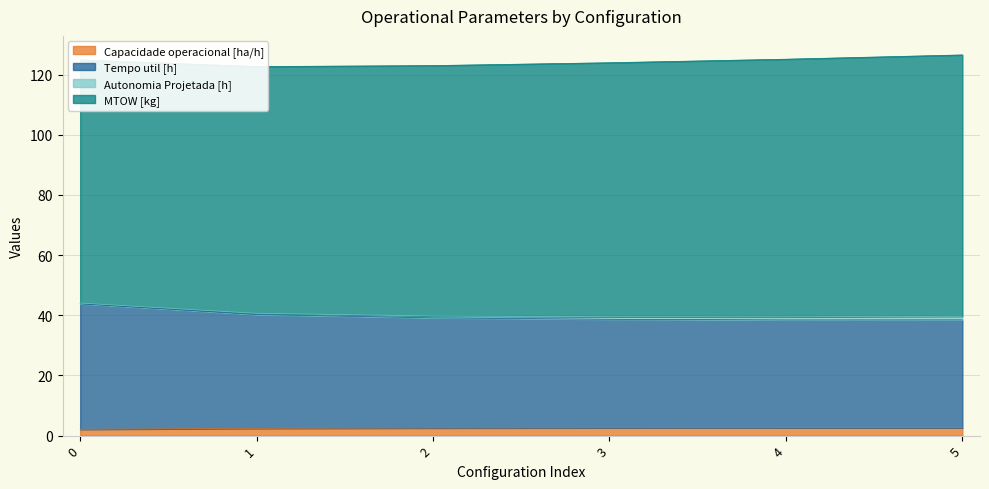

True or false: Tempo util [h] has a value of 18.5 at 5.

False